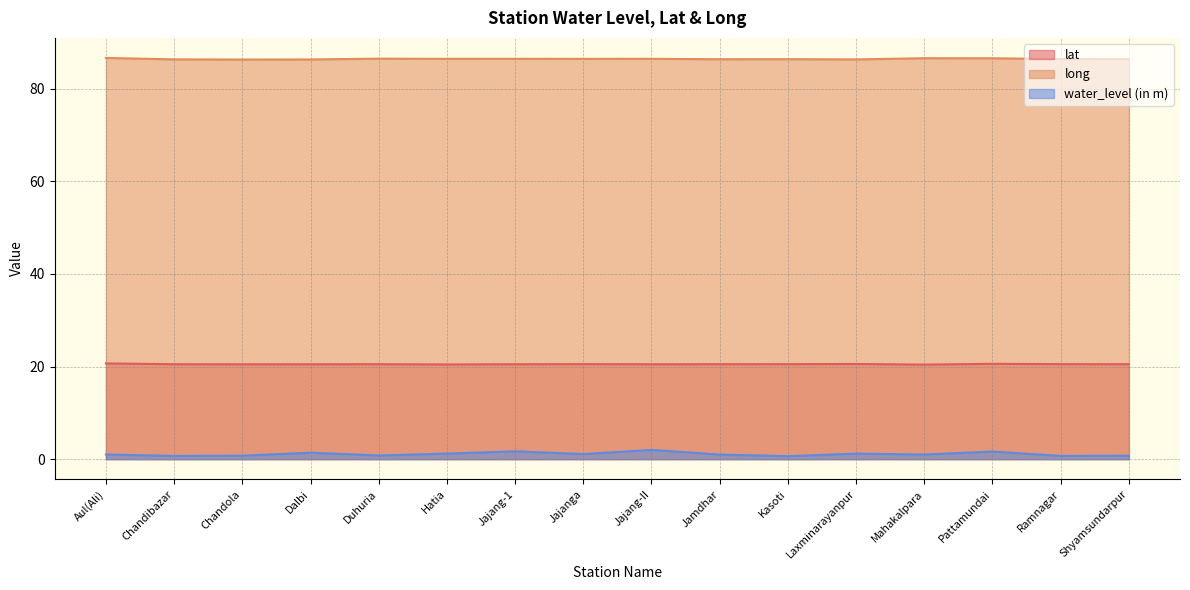

What is the spread (max minus min) of values at Jajang-II?

84.5